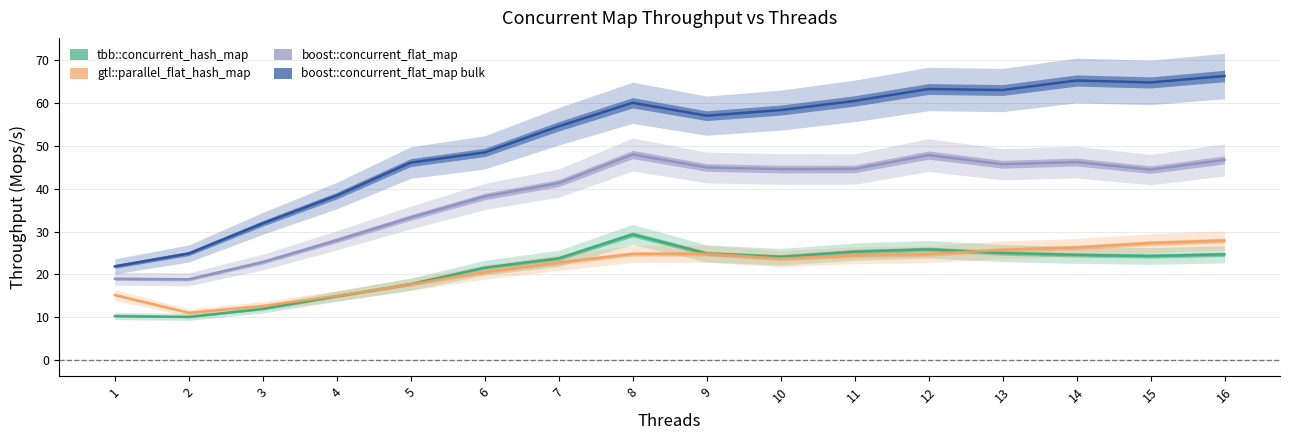

What is the total value across all series at 4?

96.3